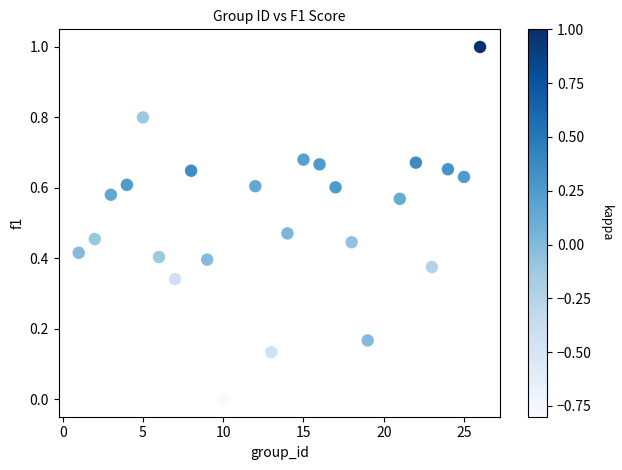

What is the range of X values (max minus min)?

25.0